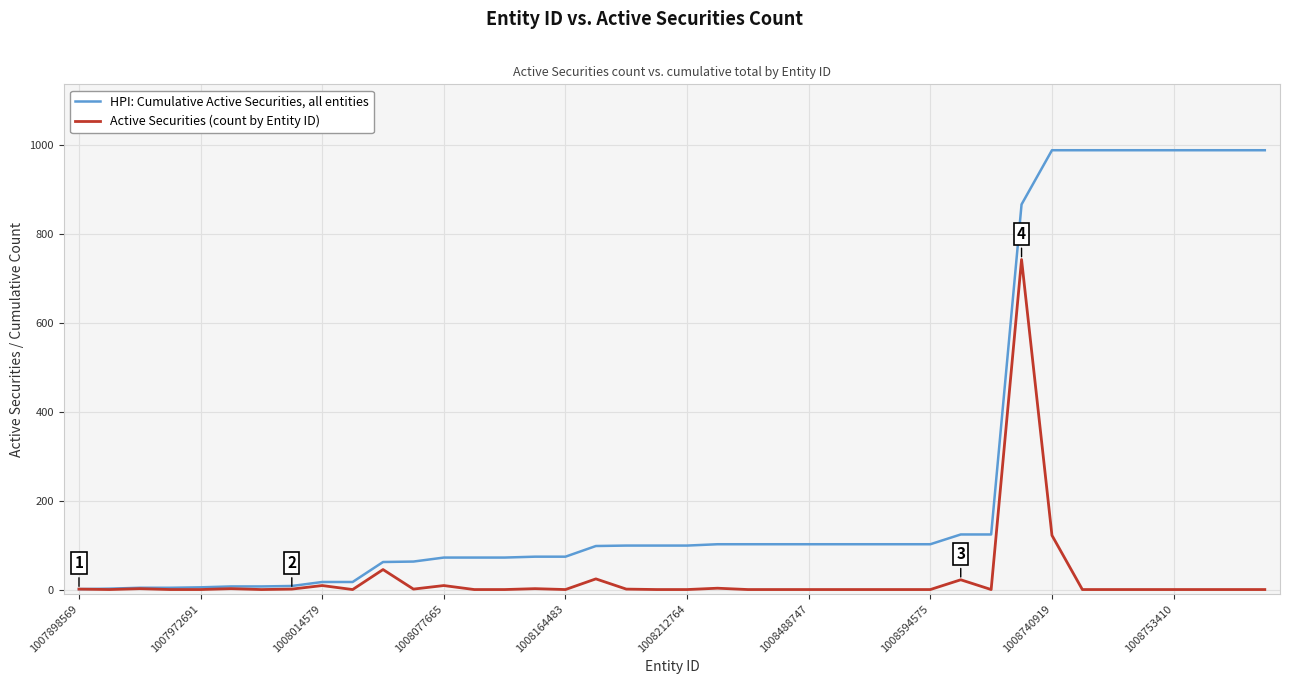

Which series has the largest total across all categories?

HPI: Cumulative Active Securities, all entities